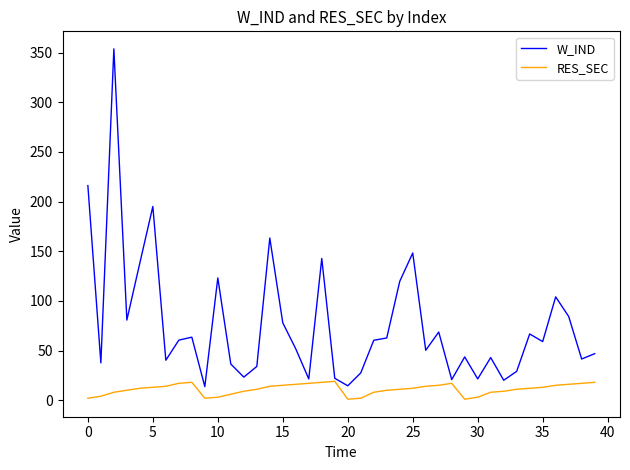

What is the greatest value displayed?

353.8